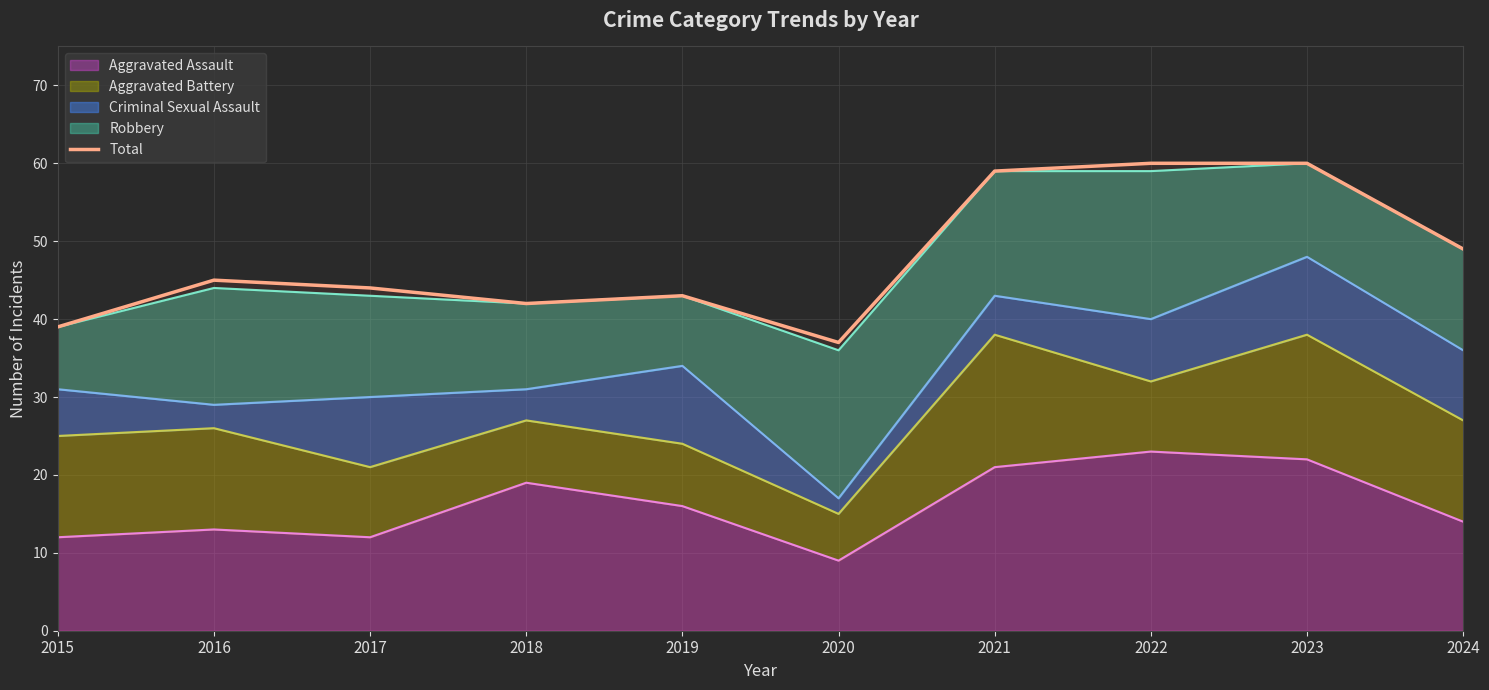

Where is the data nearest to the value 48?

2024